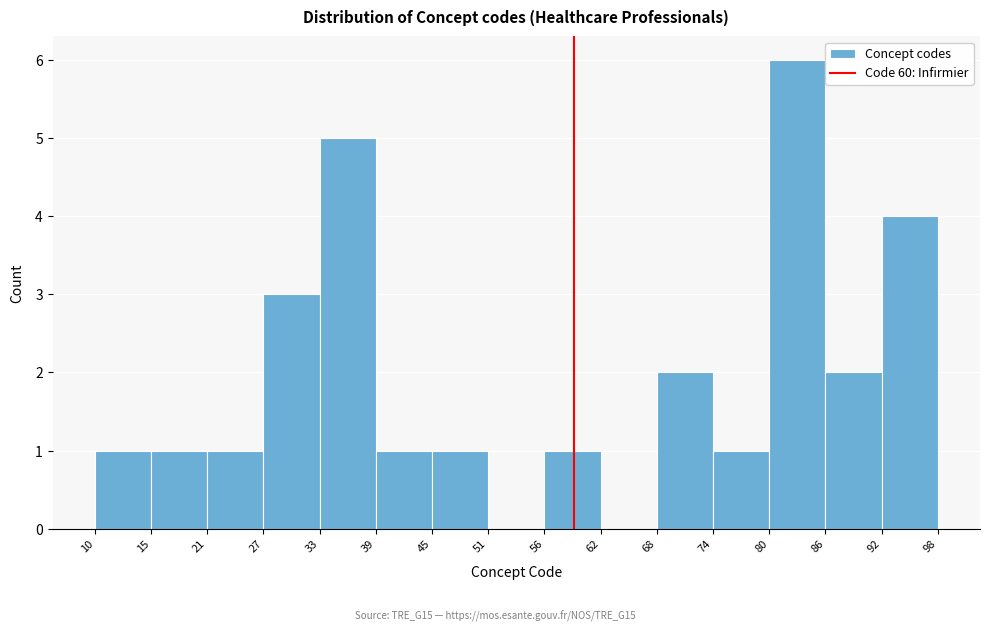

How tall is the bar that spans 92 to 98 on the x-axis? The values are not printed on the chart, so give them approximately, as read against the axis.

4